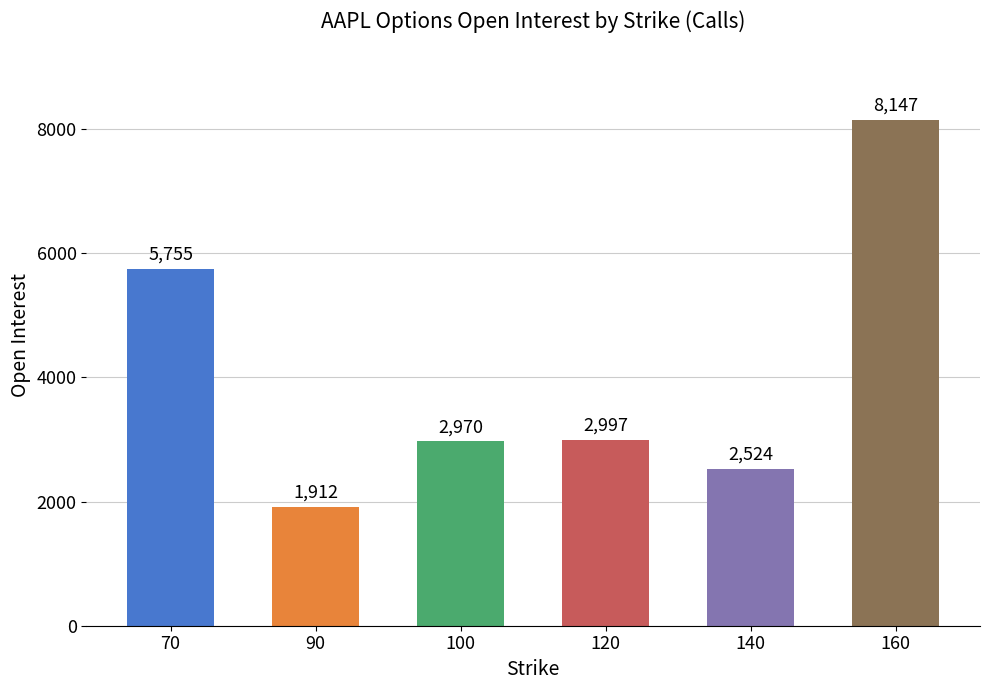

What is the average value?

4051